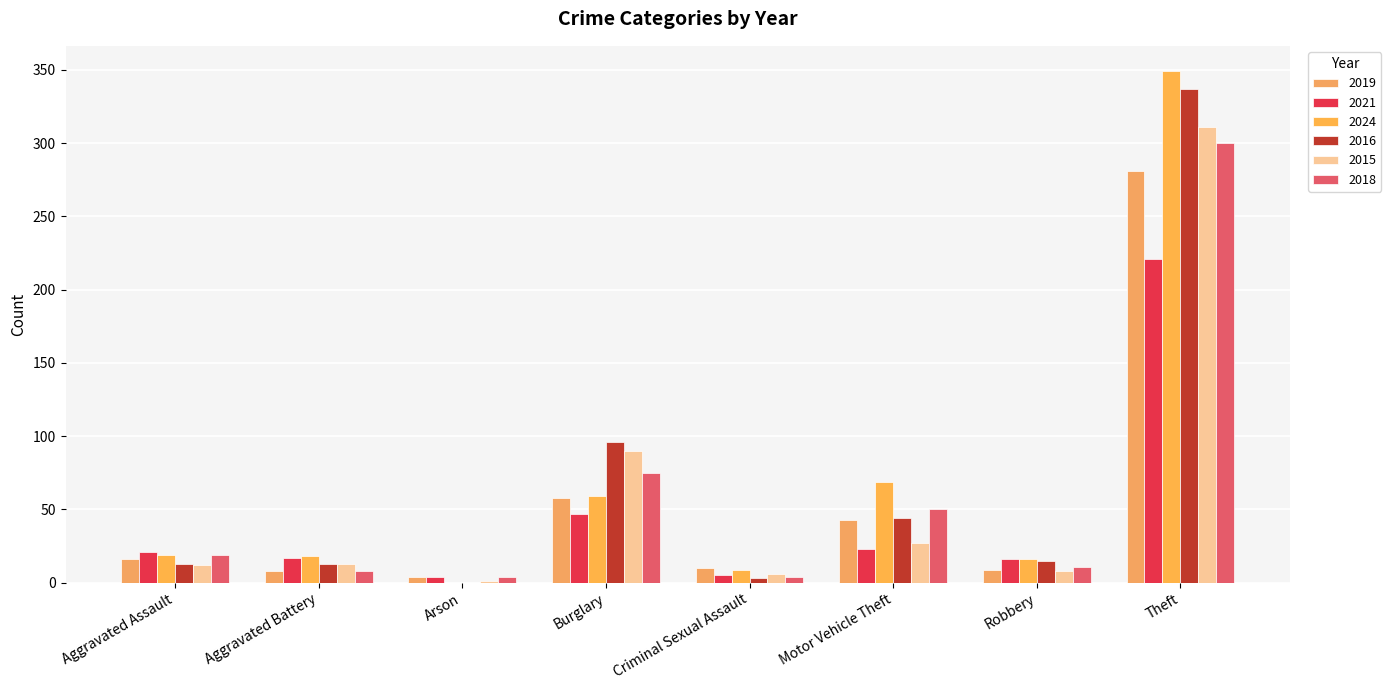

The value of 2016 at Theft is 112. True or false?

False